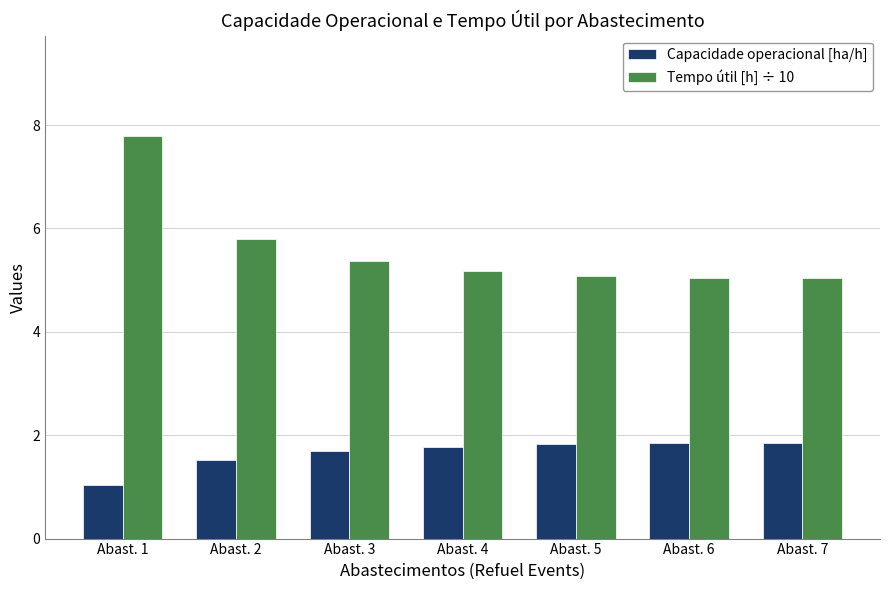

Which label corresponds to the largest value in the chart?

Abast. 1